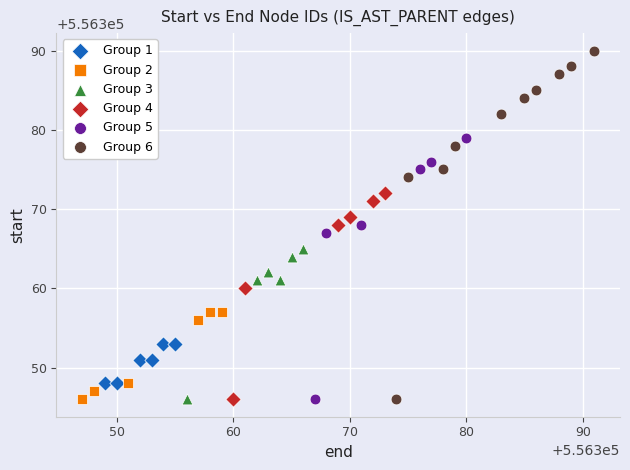

Which series contains the highest Y value?

Group 6